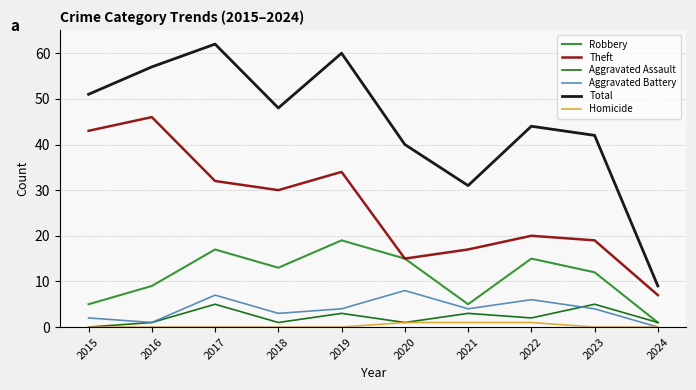

What is the greatest value displayed?

62